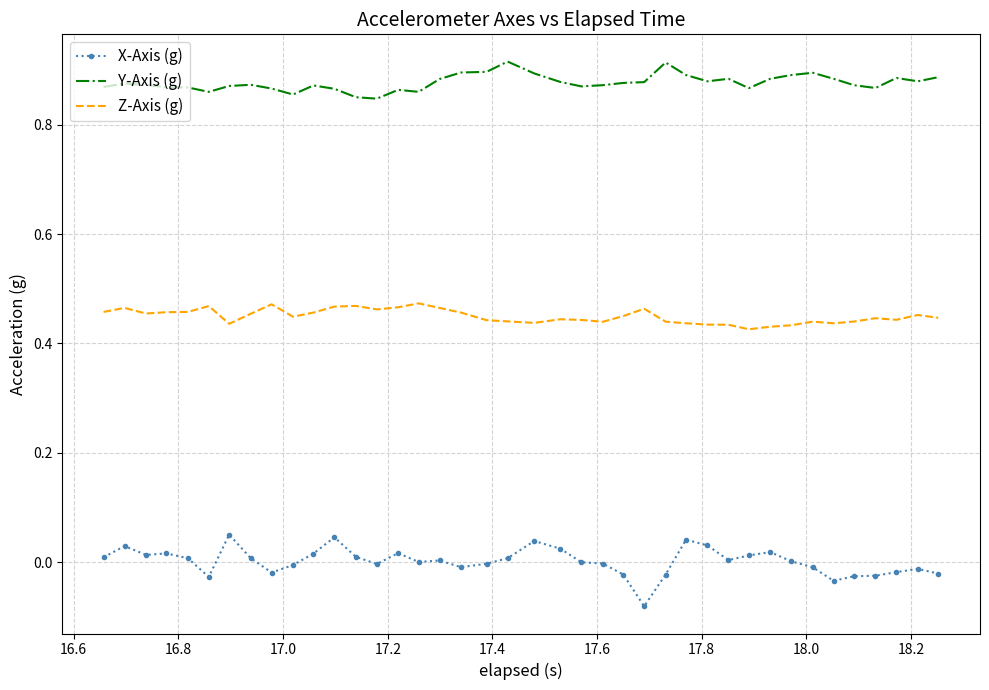

Which series has the largest total across all categories?

Y-Axis (g)